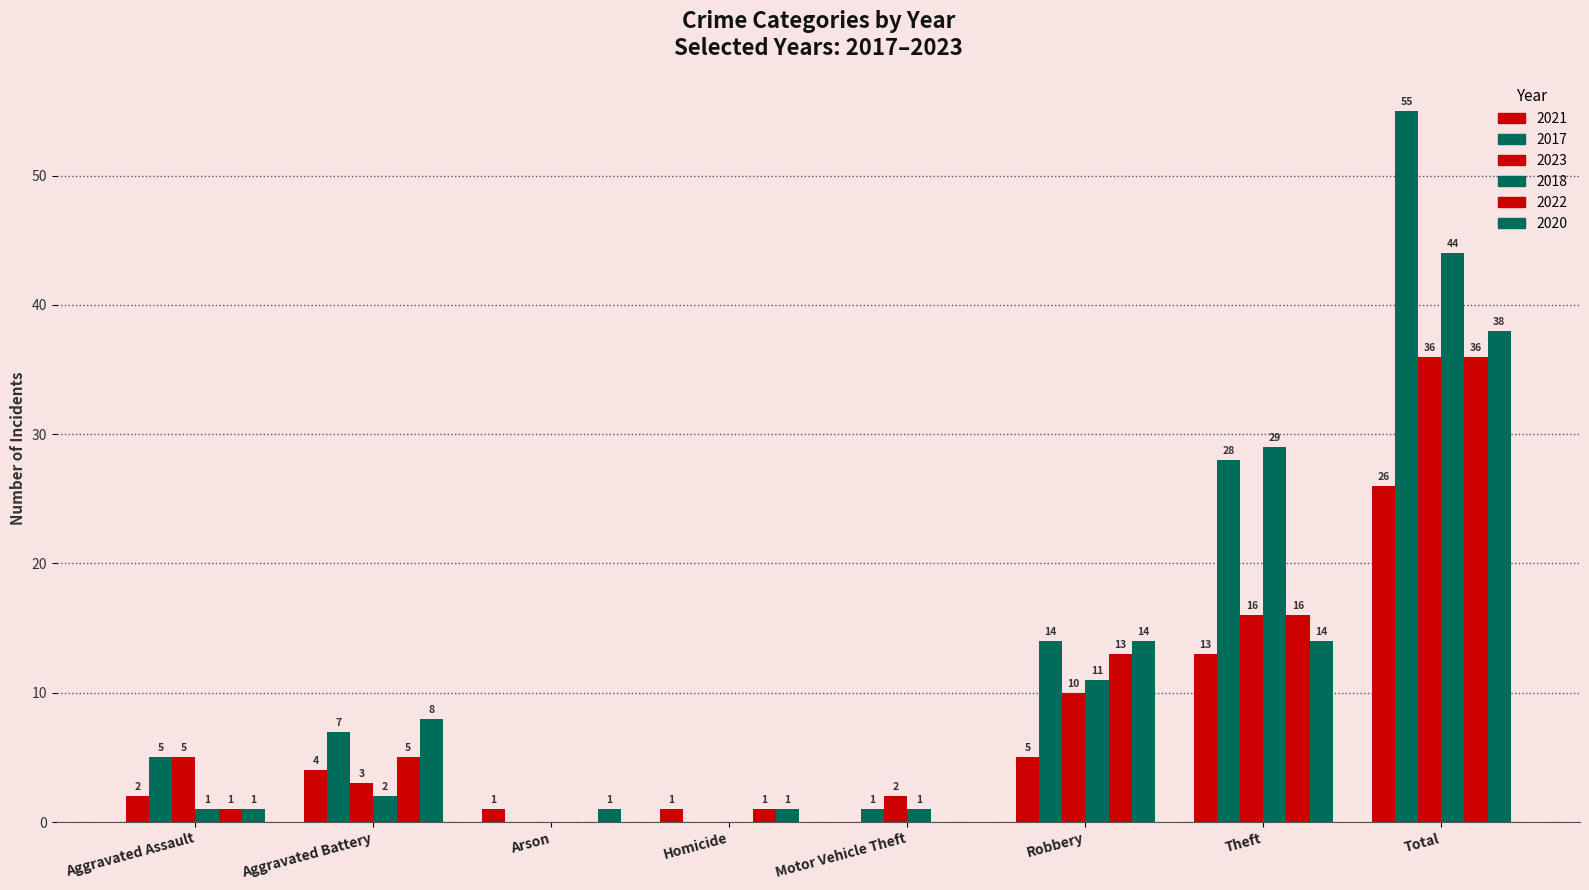

Is it true that 2020 equals 0 at Arson?

False